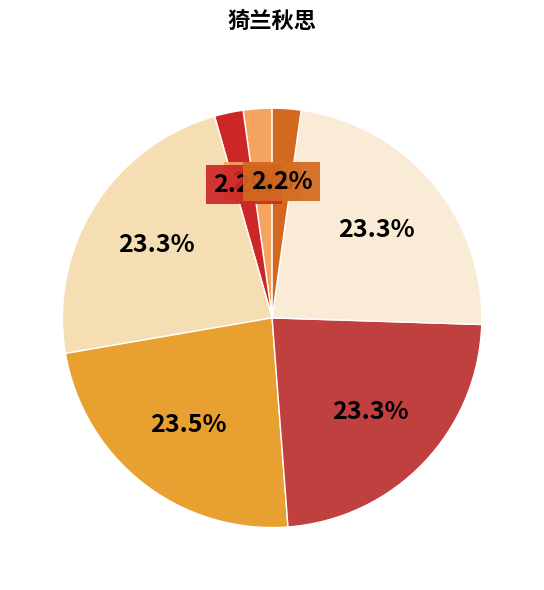

How many segments does this pie chart have?

7